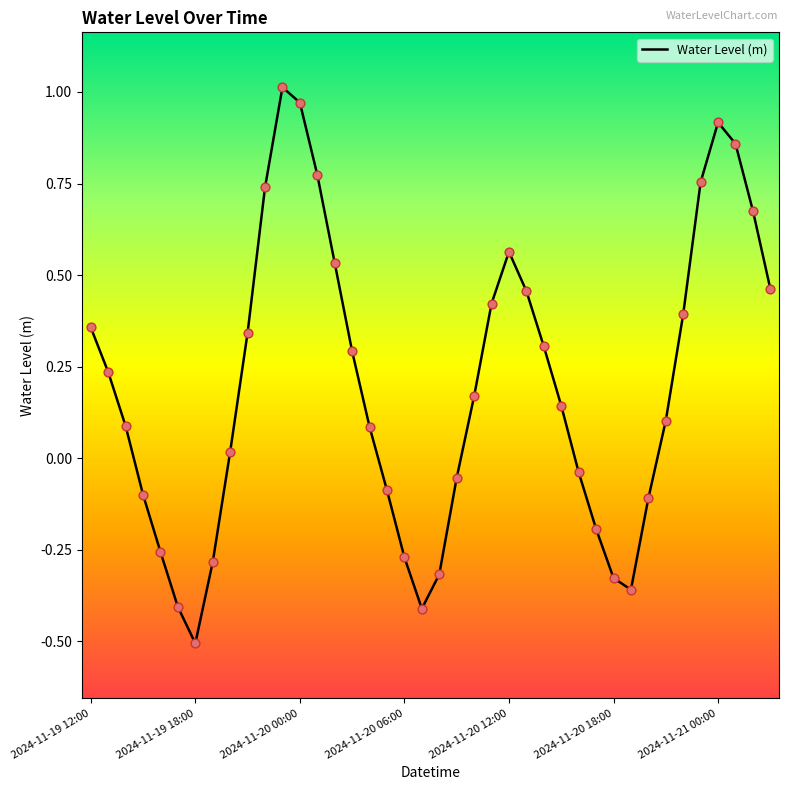

What is the minimum value shown in the chart?

-0.5